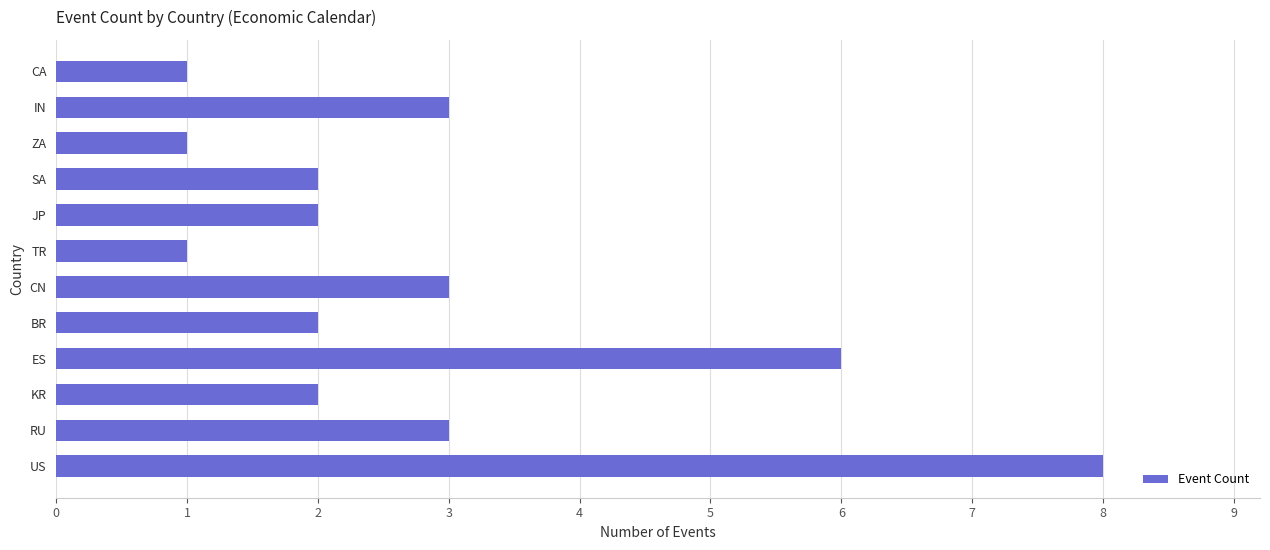

Reading bottom to top, extract all data points from this chart.

8	3	2	6	2	3	1	2	2	1	3	1